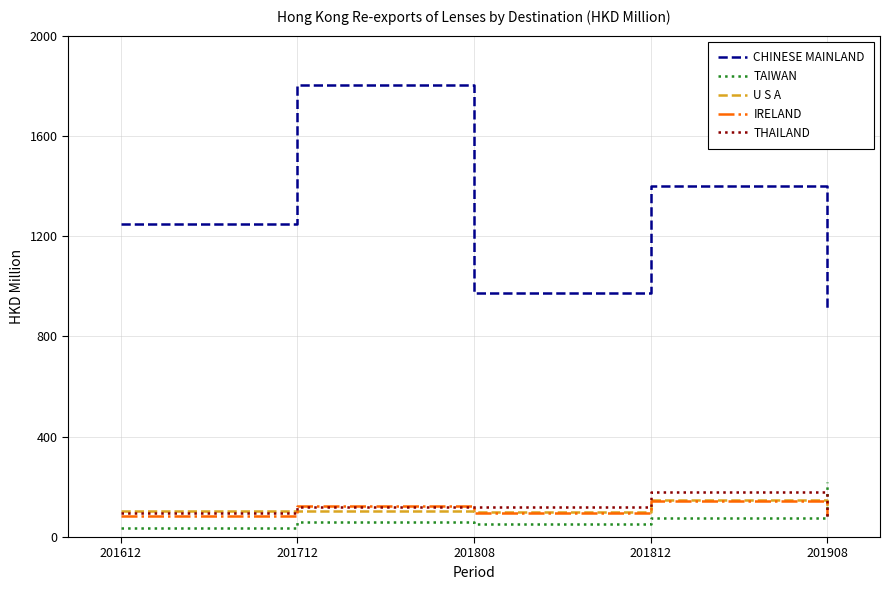

The value of THAILAND at 201812 is 292.1. True or false?

False